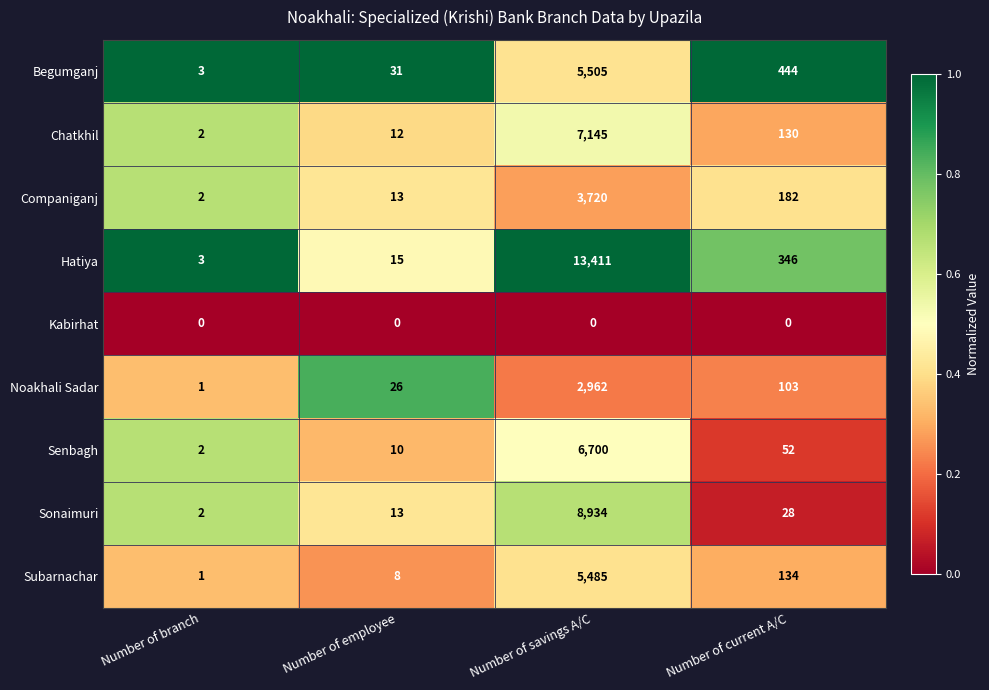

What is the total value across all series at Number of current A/C?

1419